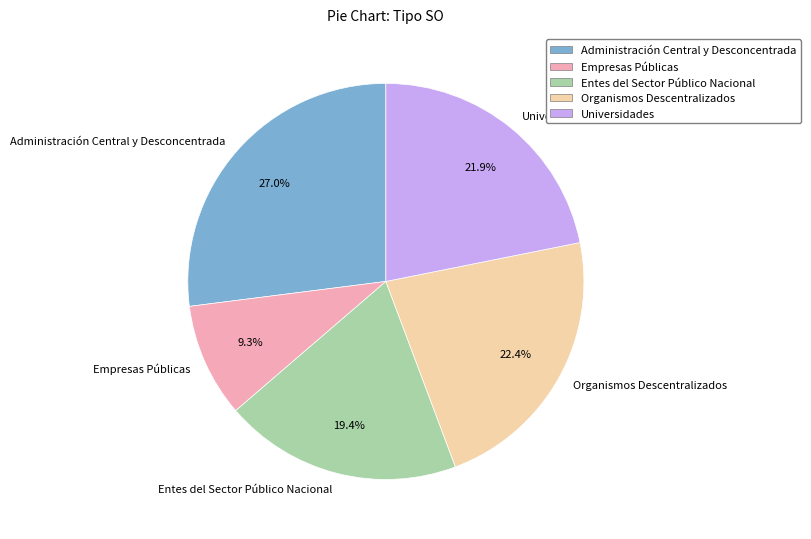

To the nearest percent, what is the combined percentage of Organismos Descentralizados and Universidades?

44%